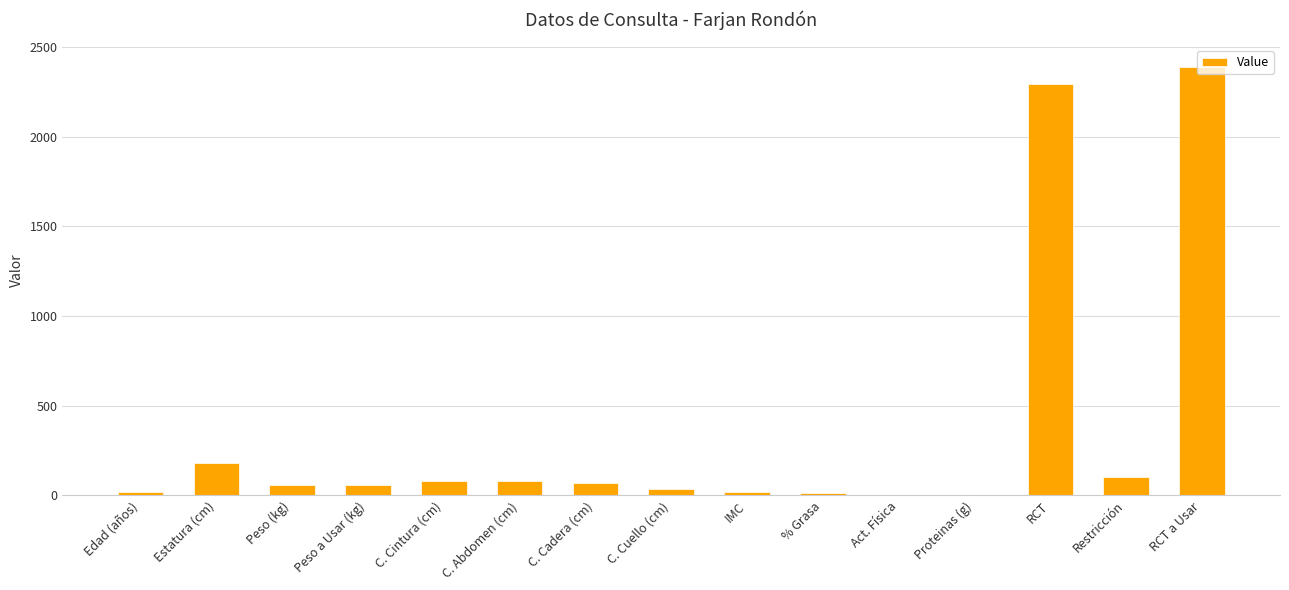

What is the maximum value shown in the chart?

2392.2